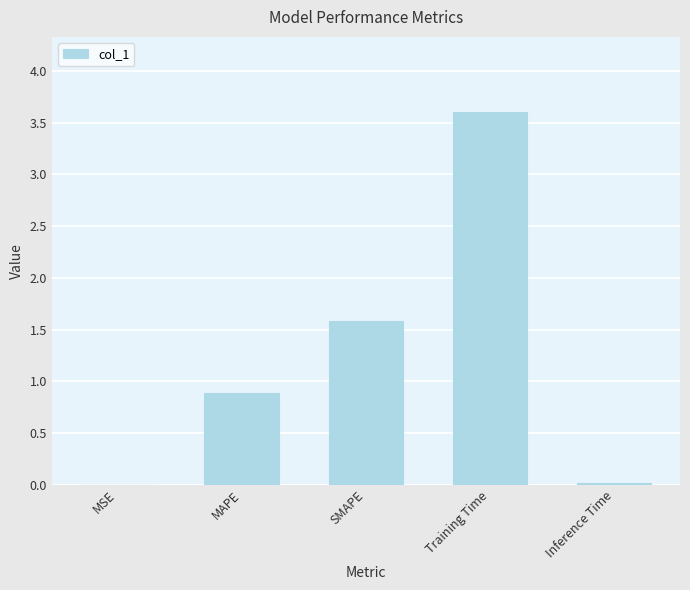

What is the greatest value displayed?

3.6